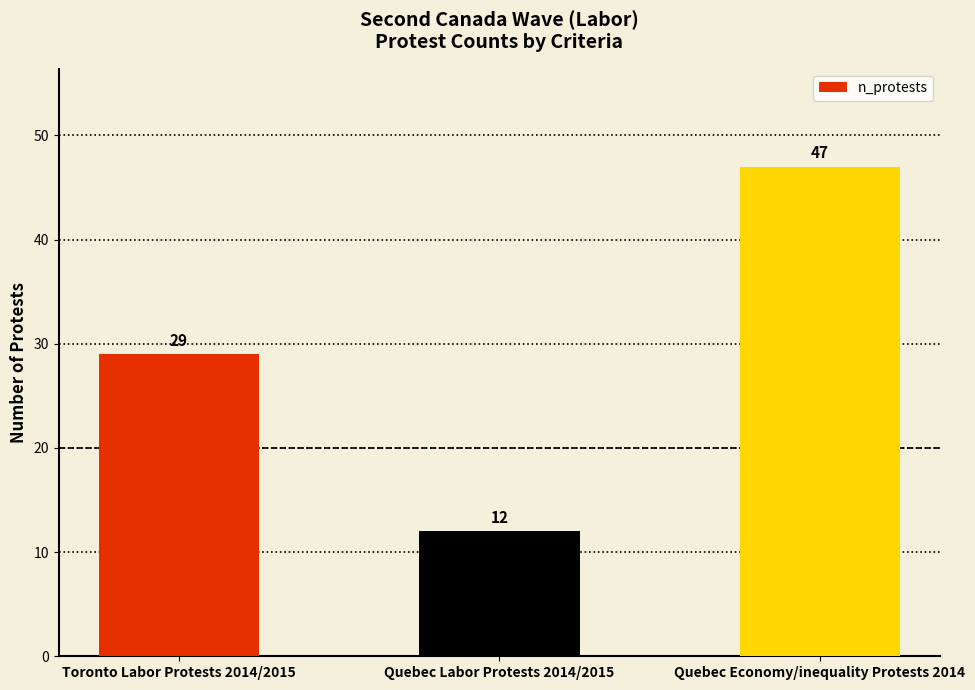

Reading left to right, list all the values displayed in this chart.

29	12	47